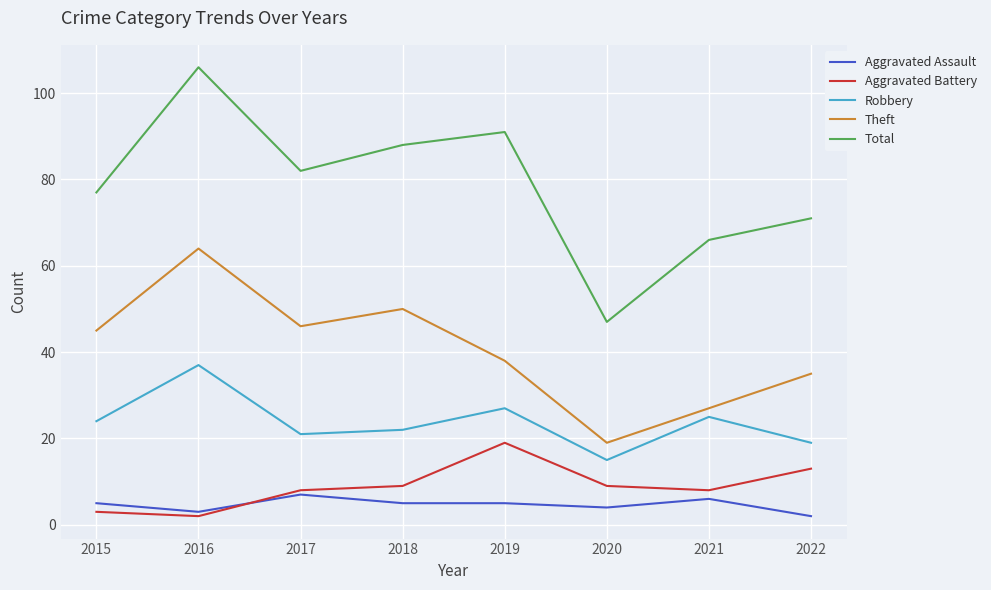

At which label does Aggravated Battery reach its peak?

2019